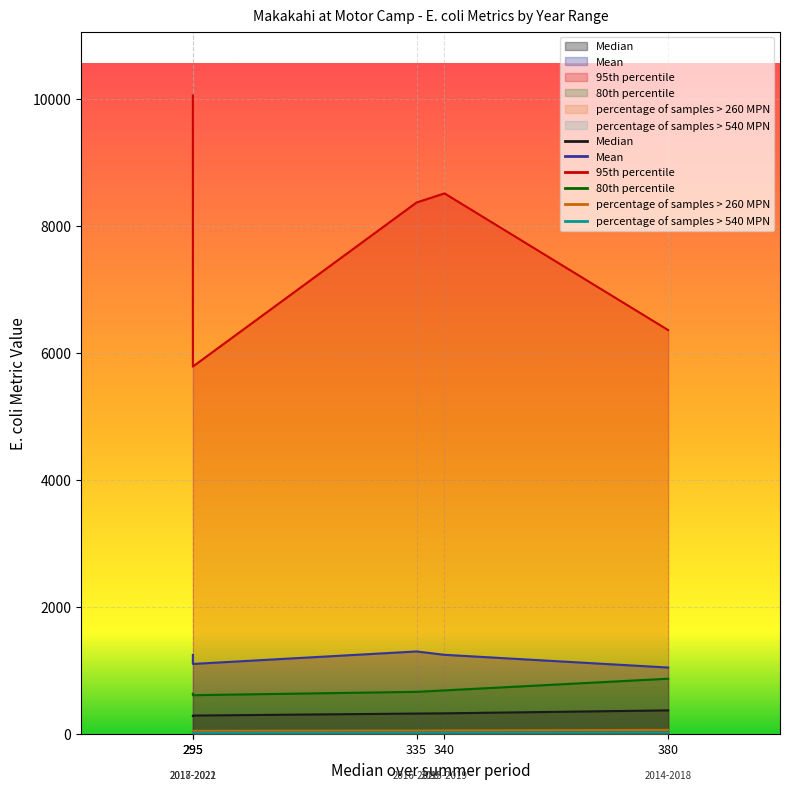

True or false: percentage of samples > 260 MPN has more than 0 interior local peaks.

False